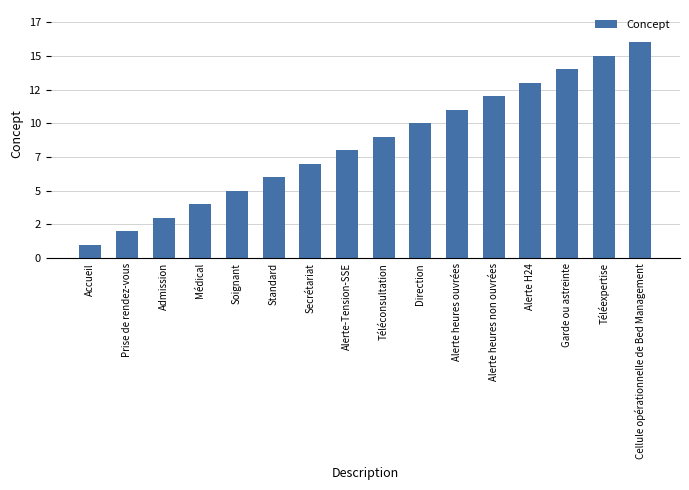

What is the value of the 14th bar from the left?

14